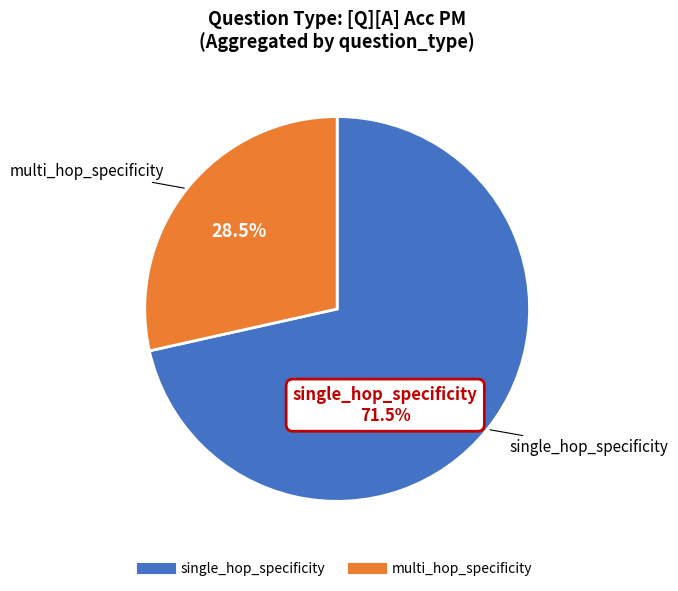

Which slice is the smallest?

multi_hop_specificity